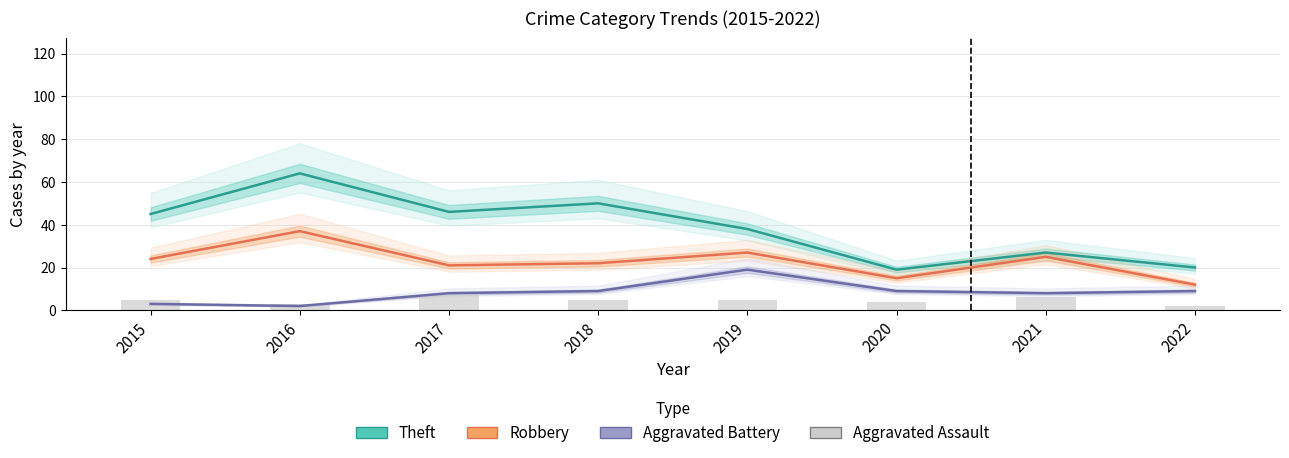

What is the maximum value shown in the chart?

64